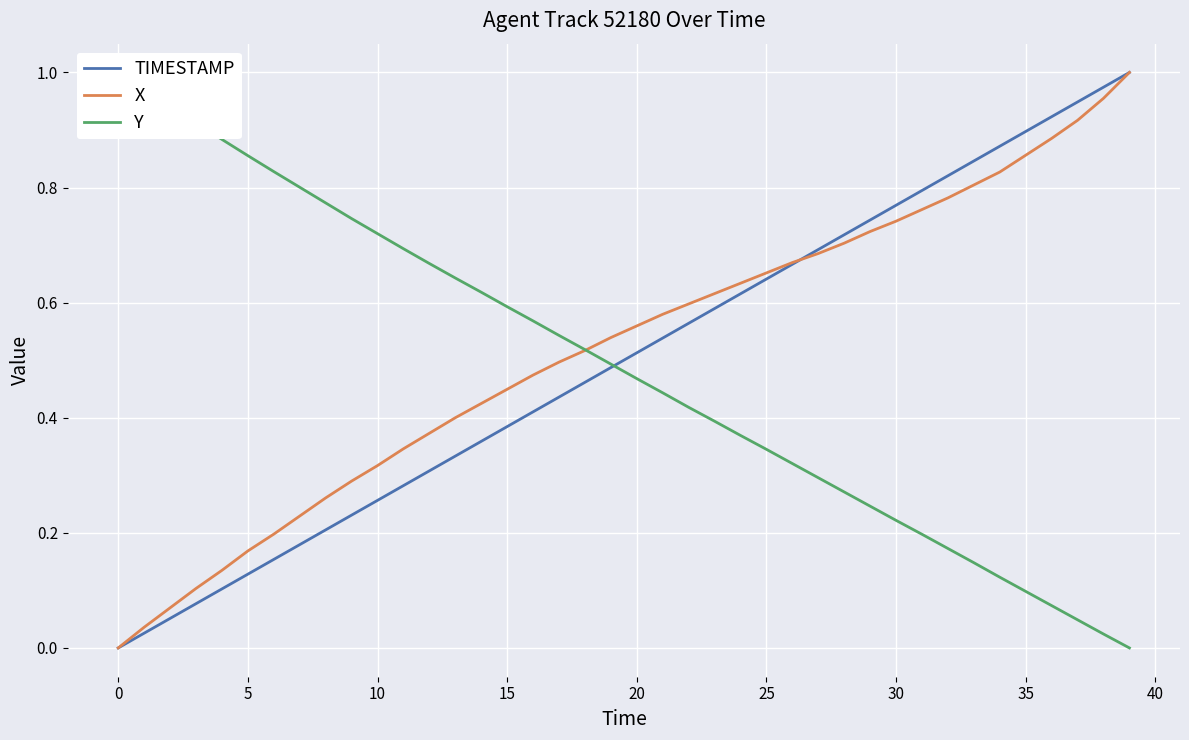

Which series has the largest total across all categories?

X